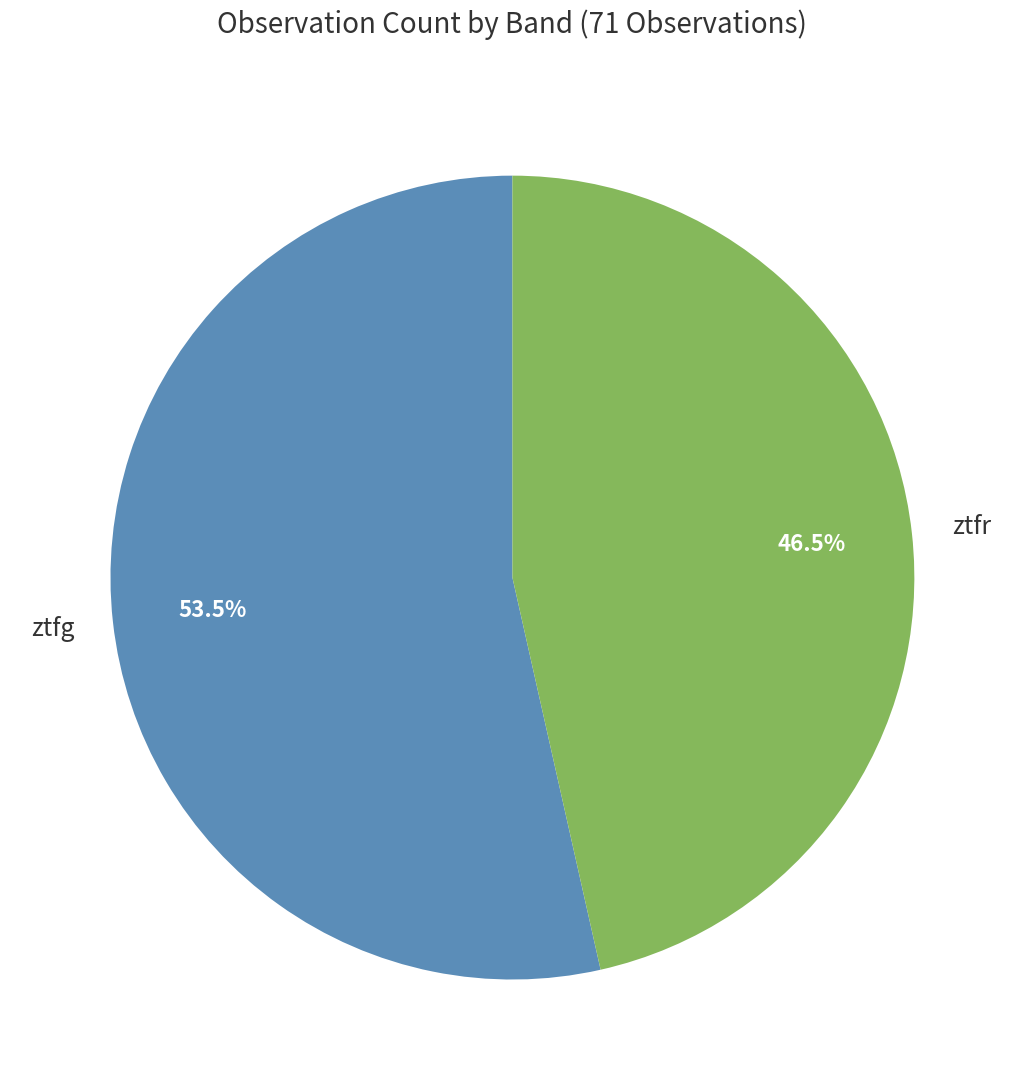

Does any single category account for the majority?

Yes